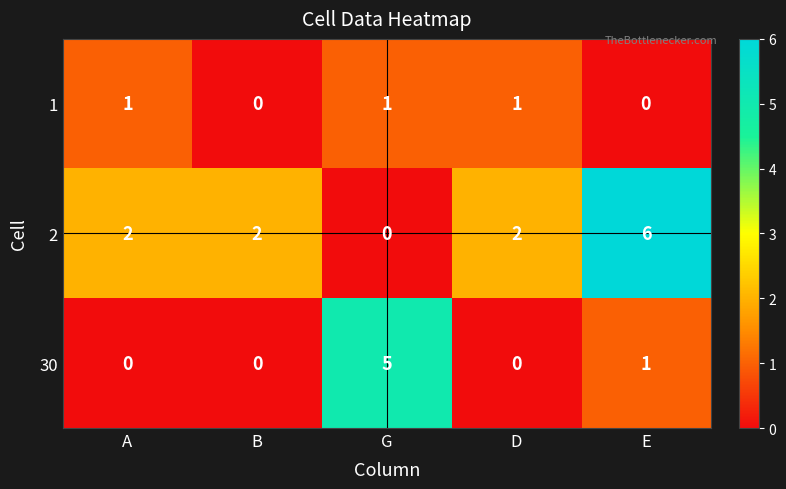

Which series has the widest spread of values?

2